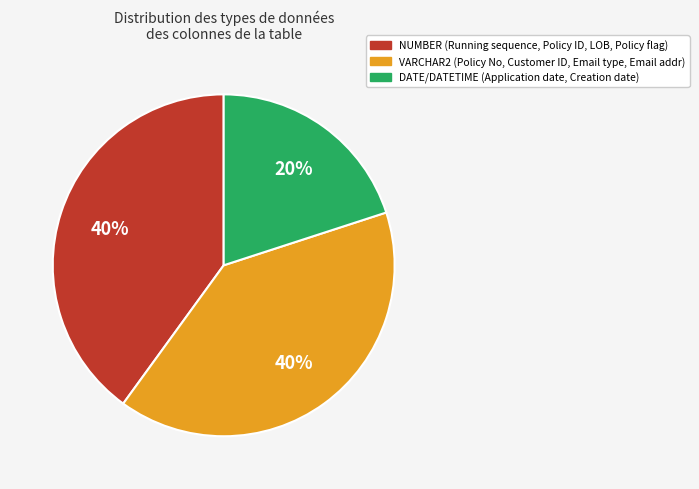

Do VARCHAR2 and DATE/DATETIME together represent more than half of the pie?

Yes